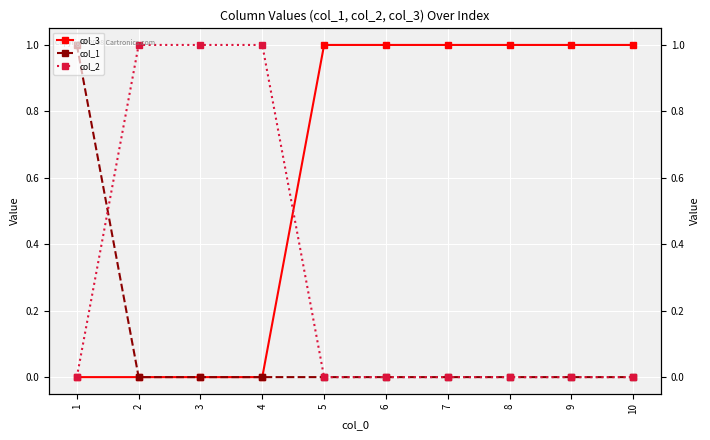

At which label does col_2 reach its minimum?

1